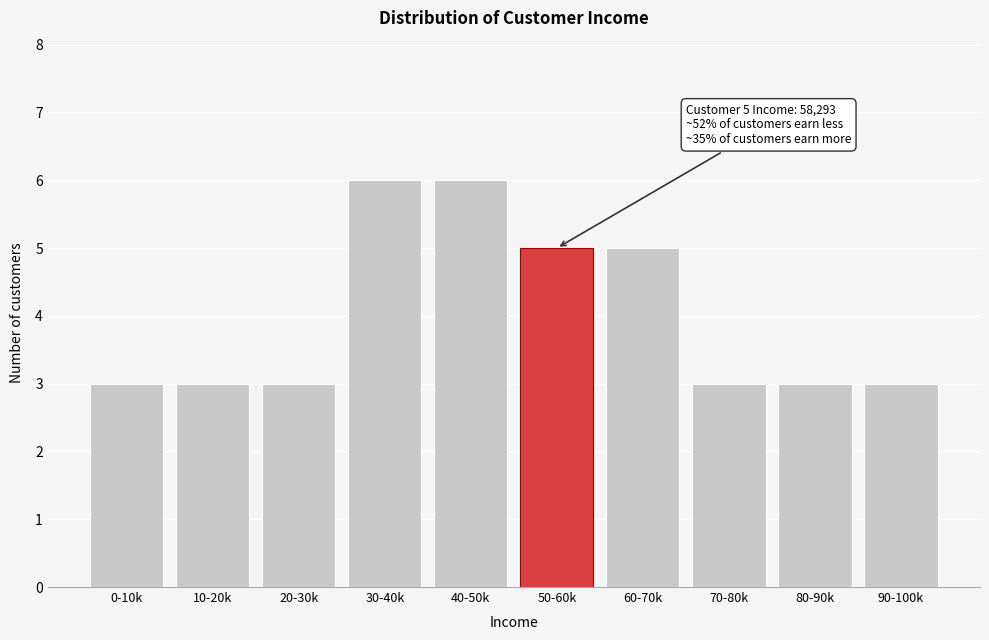

Reading left to right, list all the values displayed in this chart.

3	3	3	6	6	5	5	3	3	3